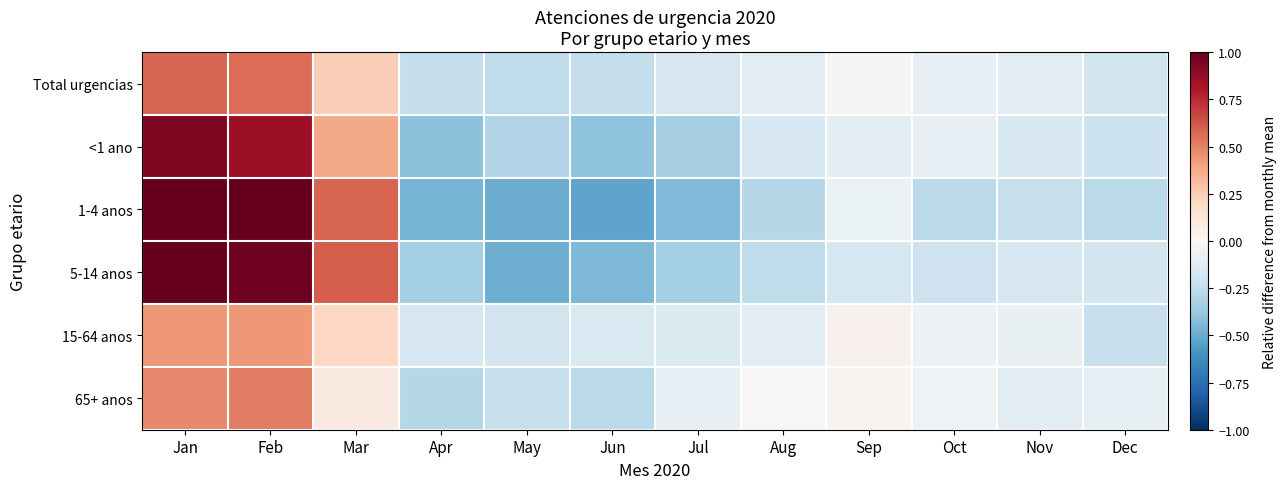

Which series has the largest range (max minus min)?

1-4 anos